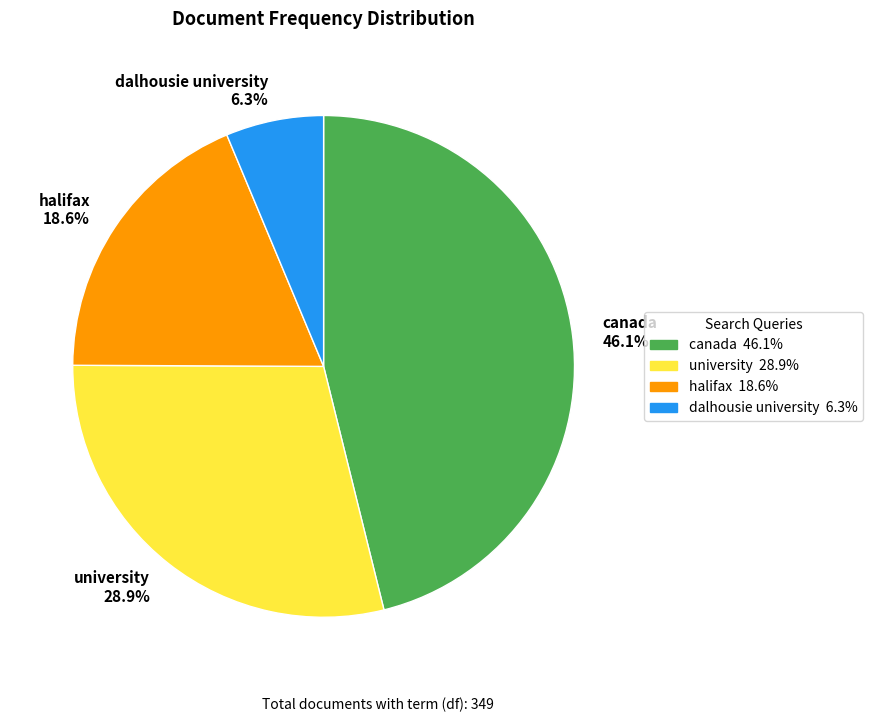

How many segments does this pie chart have?

4